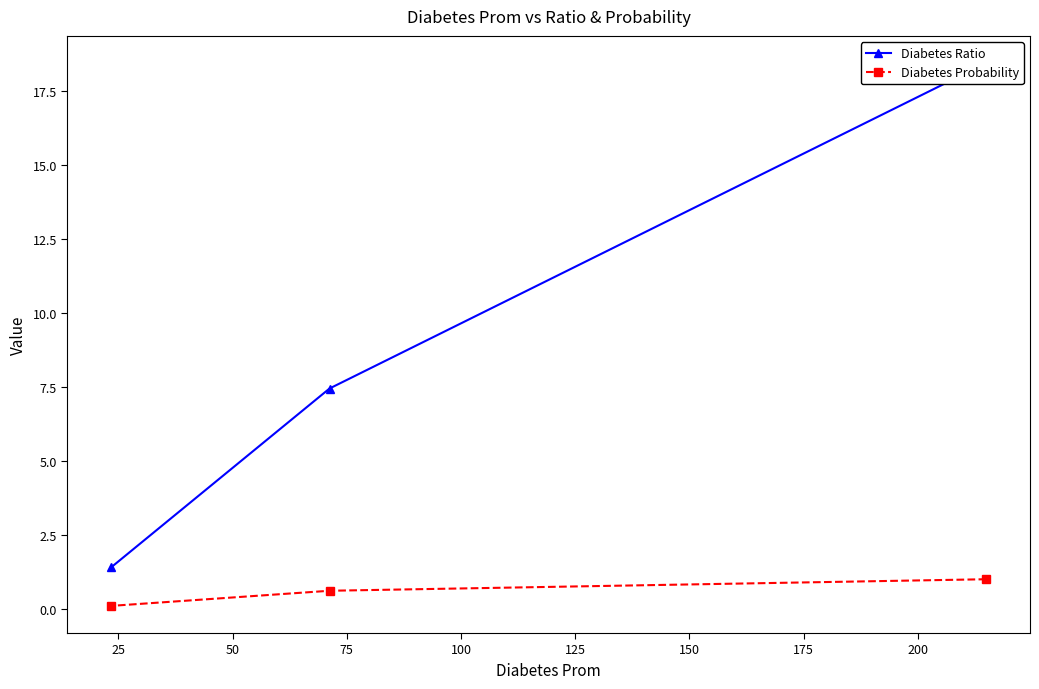

What is the value of the Diabetes Probability point at the 2nd from the left?

0.6